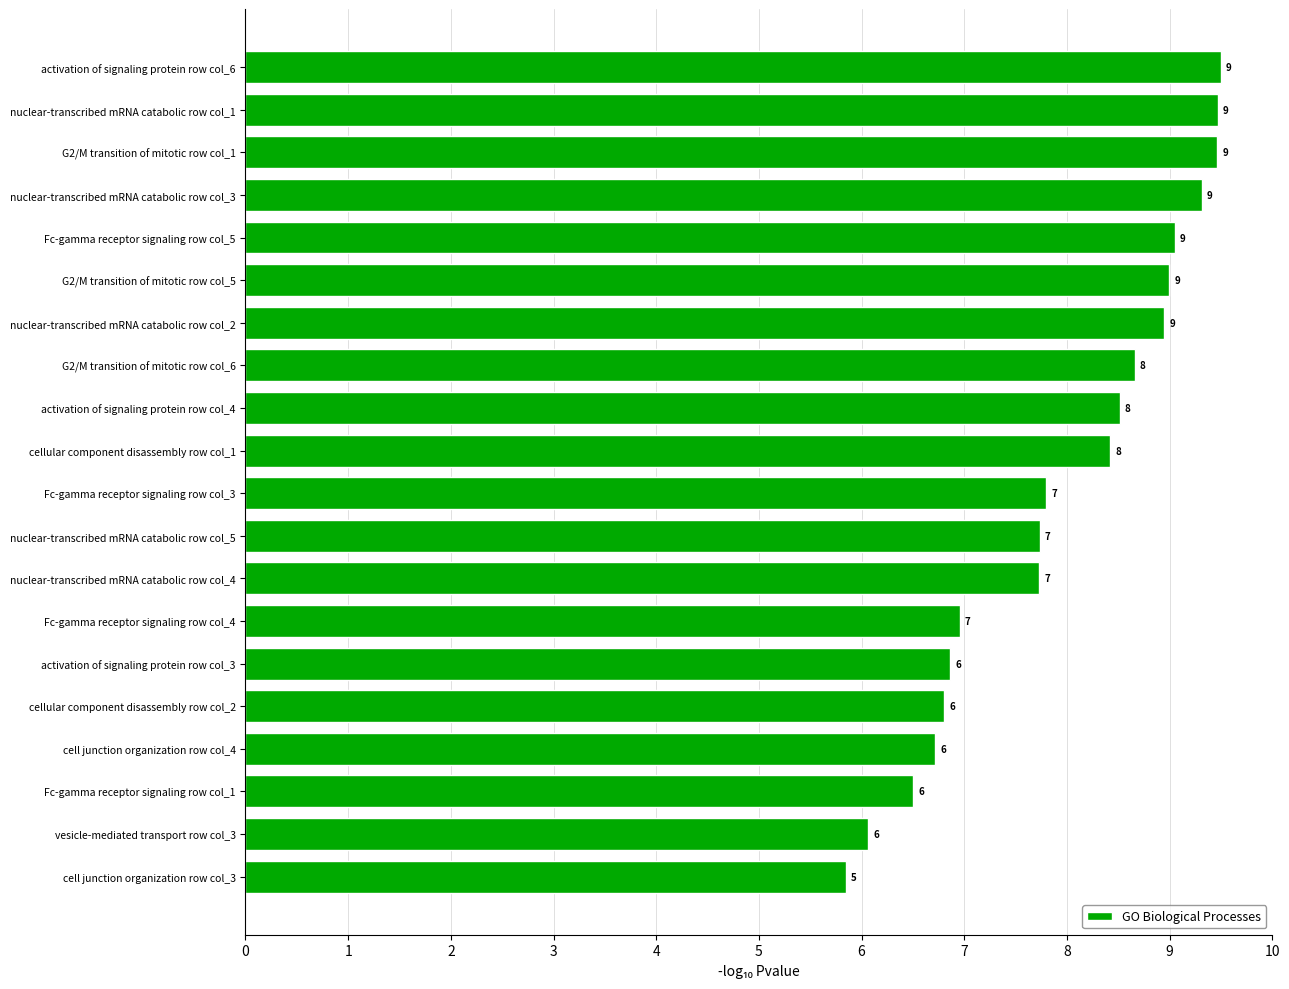

Between nuclear-transcribed mRNA catabolic row col_1 and nuclear-transcribed mRNA catabolic row col_4, which is larger?

nuclear-transcribed mRNA catabolic row col_1